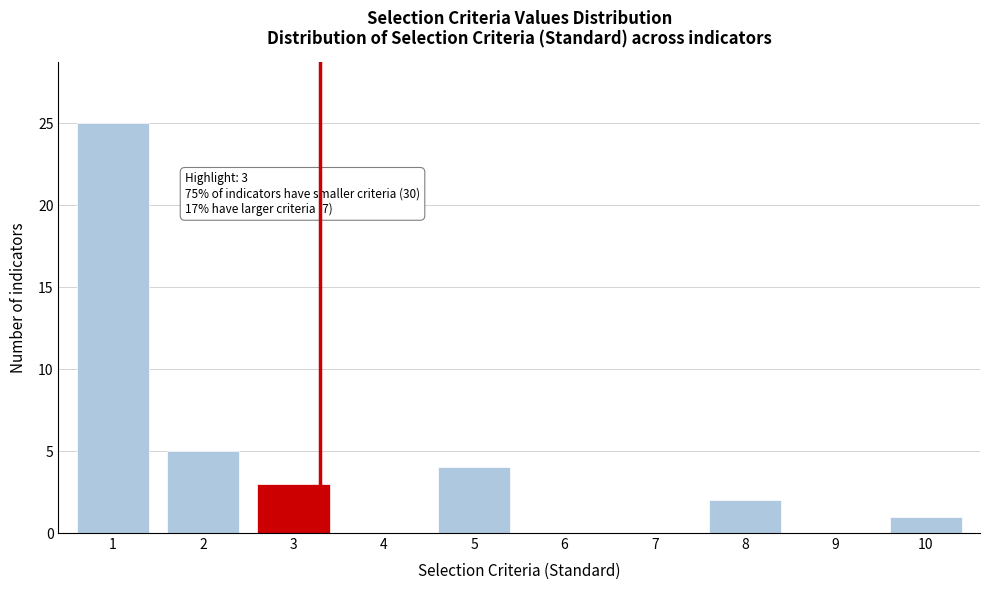

Reading left to right, list all the values displayed in this chart.

1=25	2=5	3=3	4=0	5=4	6=0	7=0	8=2	9=0	10=1